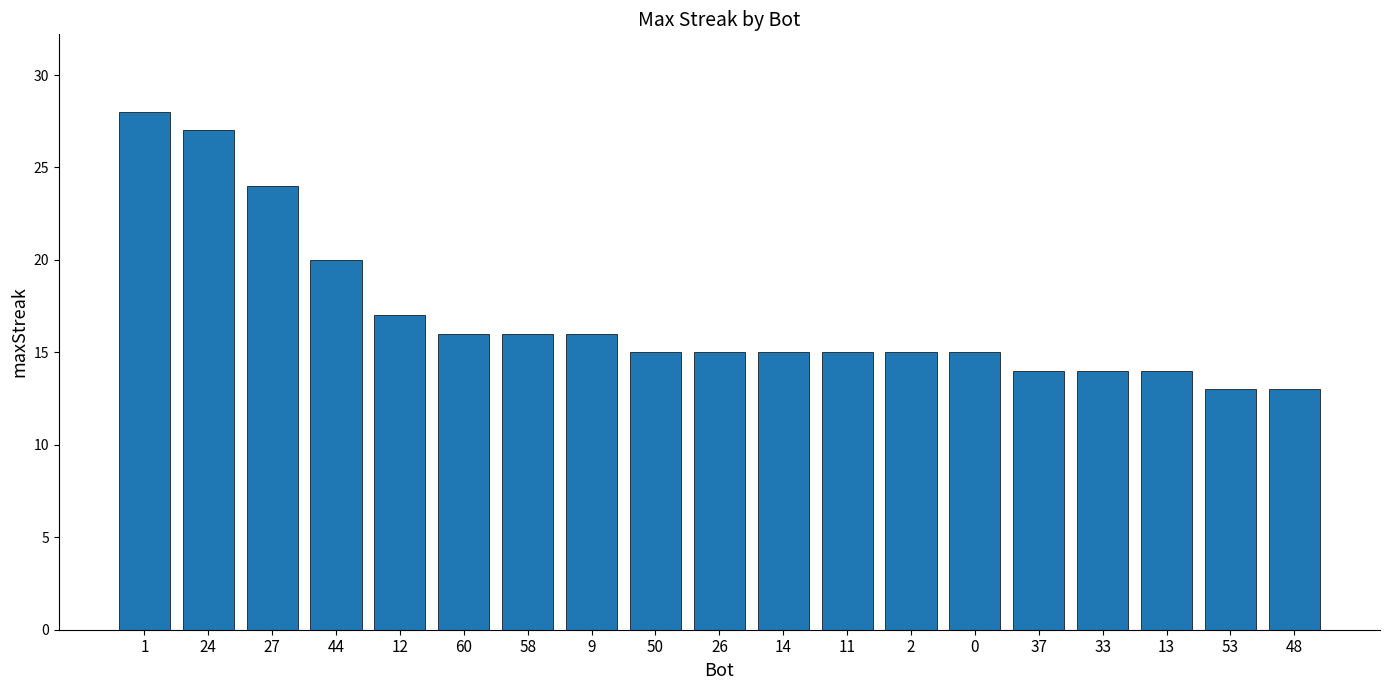

What is the change in value from 50 to 48?

-2